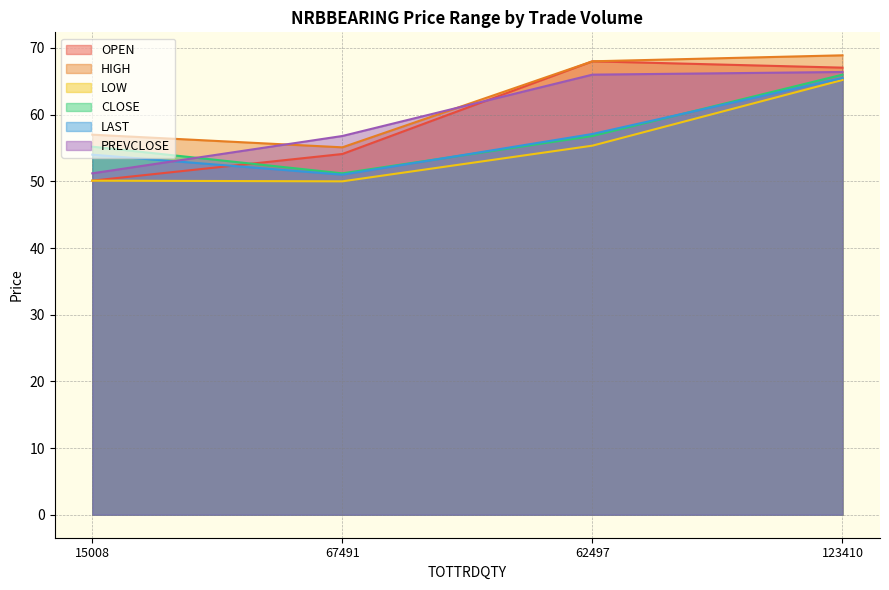

True or false: CLOSE and HIGH cross at least once.

False